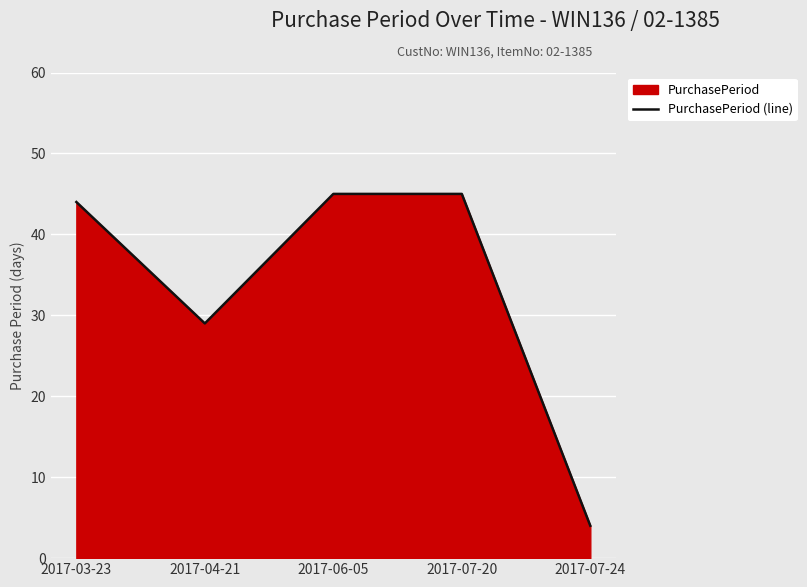

Approximately how many times larger is the value at 2017-06-05 compared to 2017-07-24?

11.2